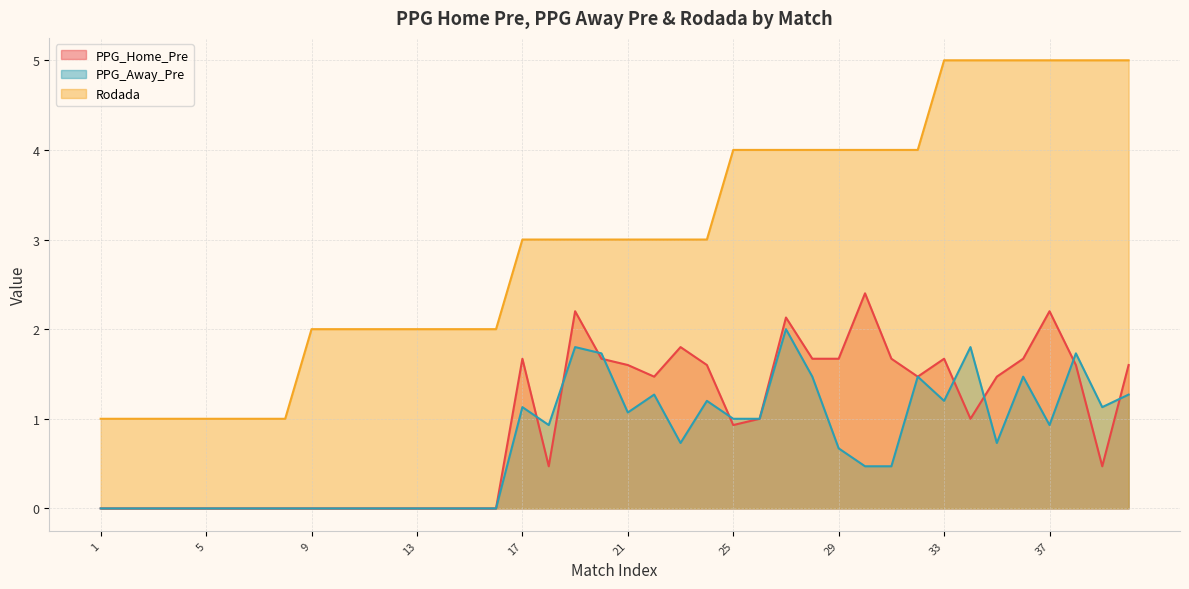

The PPG_Home_Pre series shows -0.7 at 16. True or false?

False